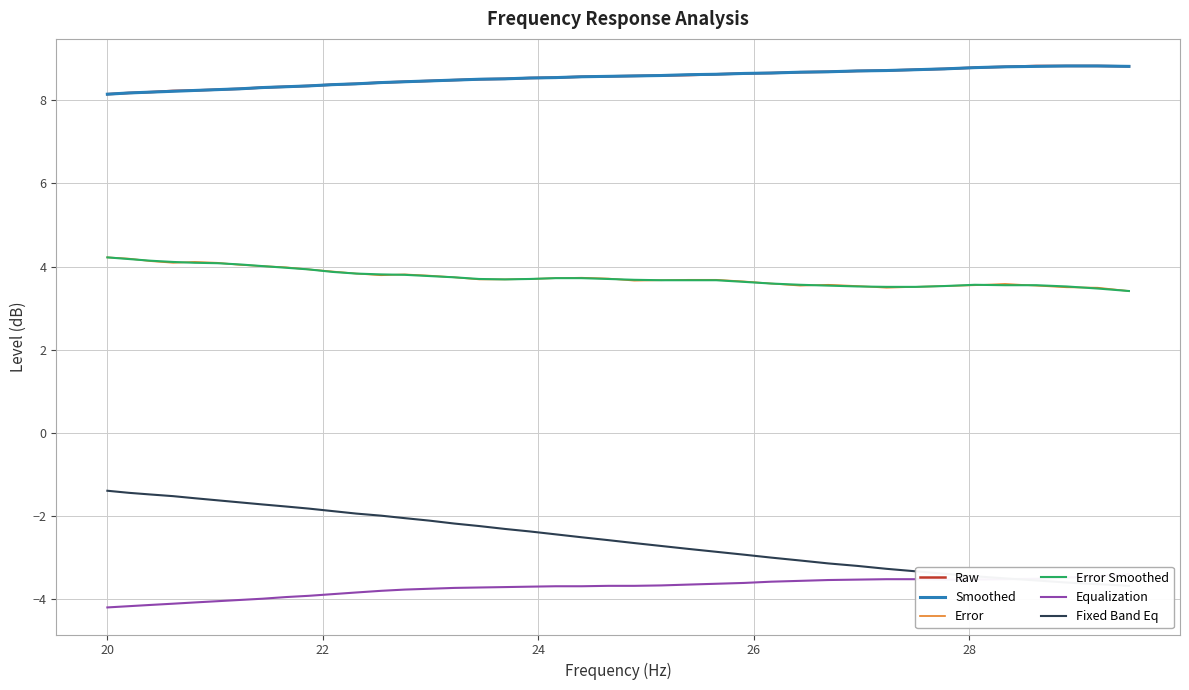

What is the minimum value shown in the chart?

-4.2